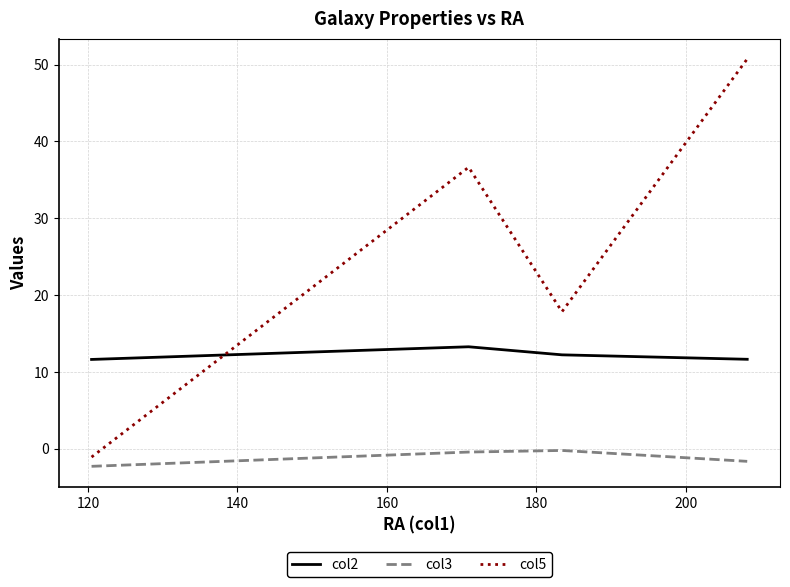

What is the lowest value of the col5 series?

-1.1